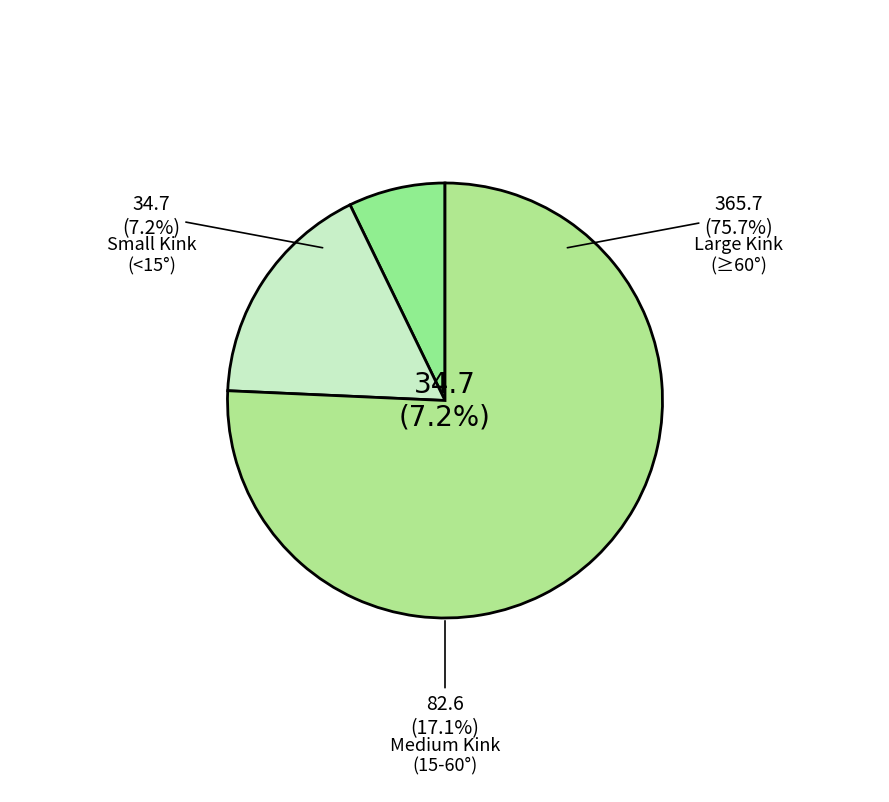

Is there any slice that represents more than half of the pie?

No